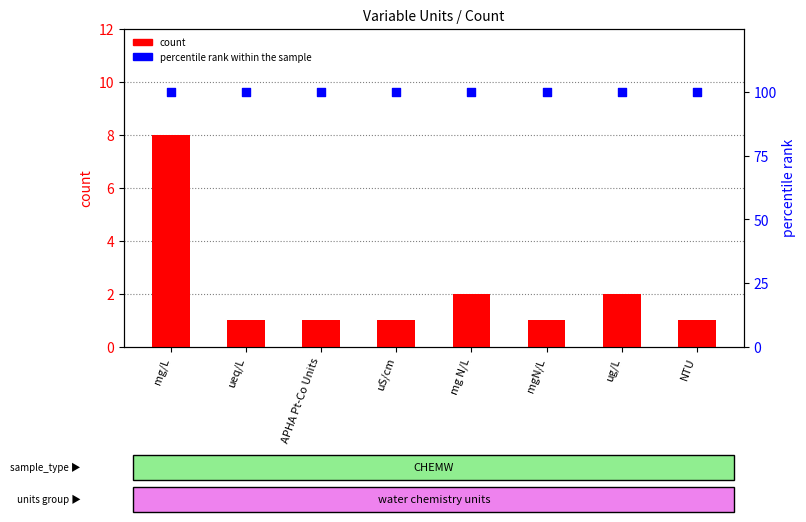

At how many categories does at least one series exceed 98?

8